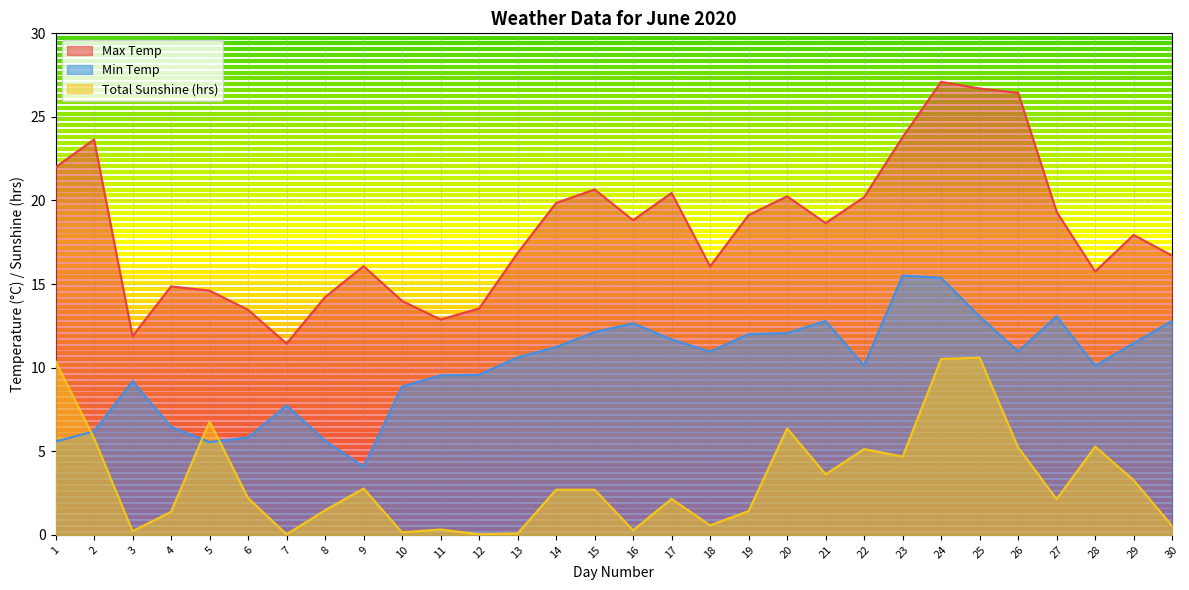

Which has a higher value, 17 or 20?

17